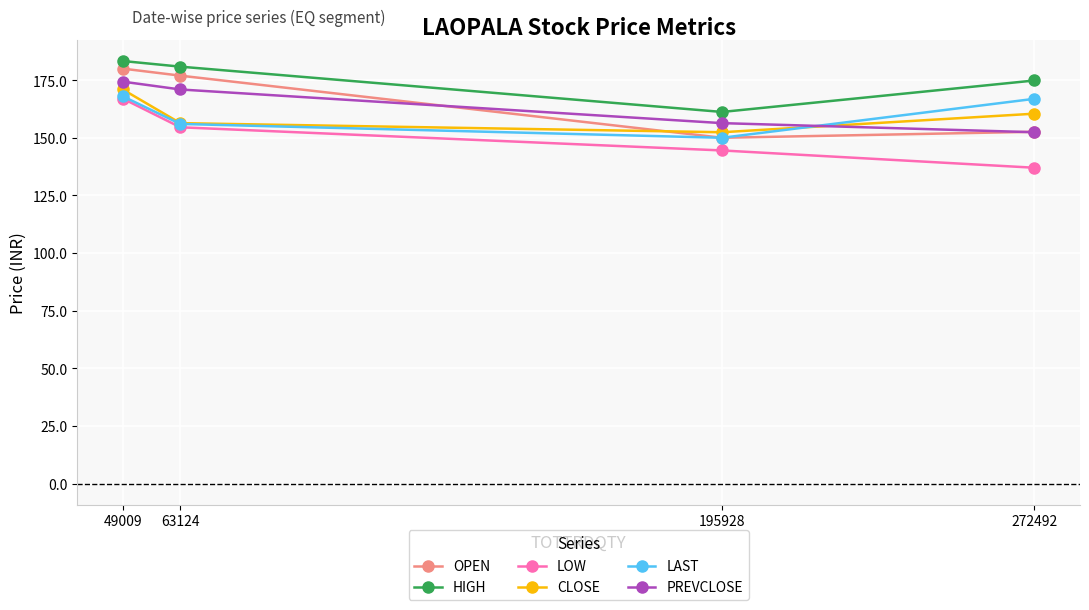

The CLOSE series shows 62.3 at 272492. True or false?

False